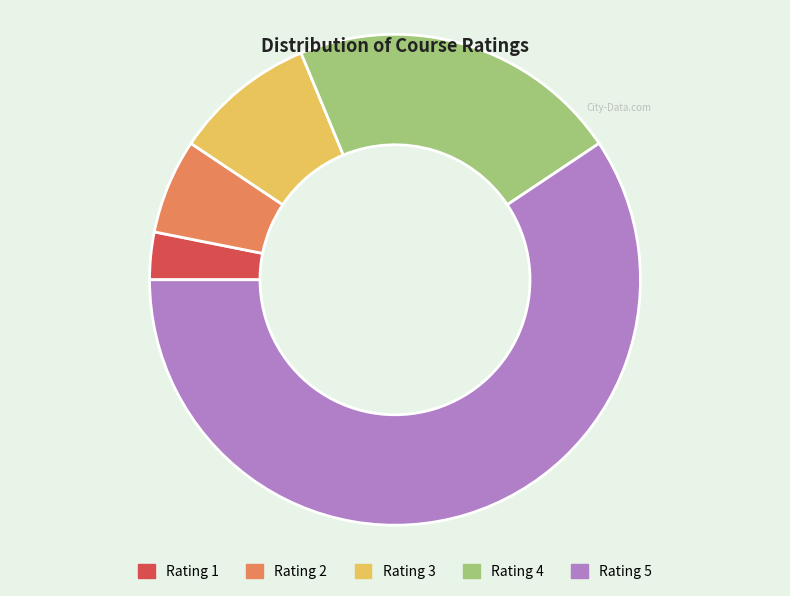

Rank the categories by value from highest to lowest.

Rating 5, Rating 4, Rating 3, Rating 2, Rating 1